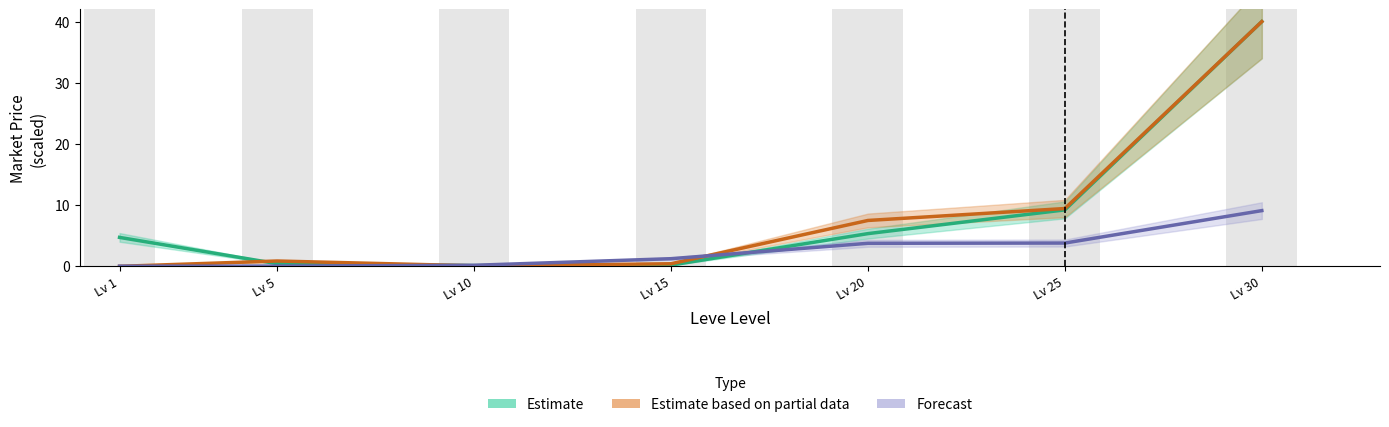

True or false: Estimate based on partial data has a value of 1.6 at Lv 5.

False